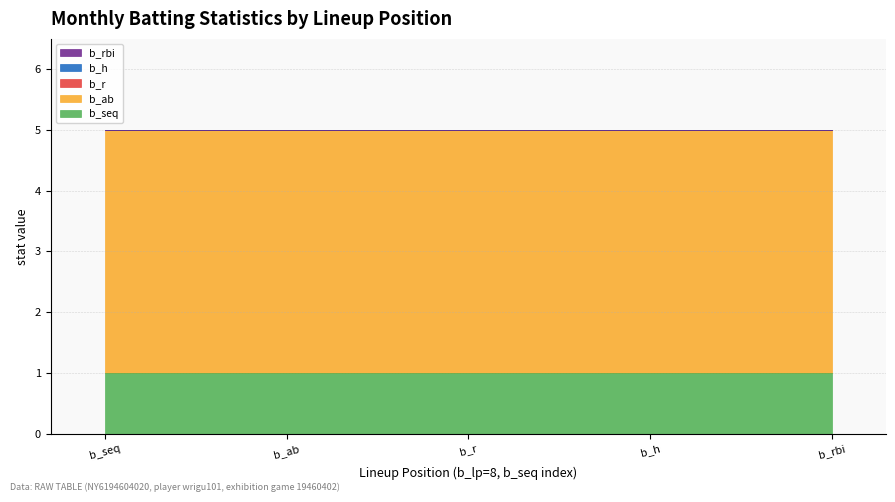

Is the value of b_rbi at b_h greater than the value of b_ab at b_r?

No